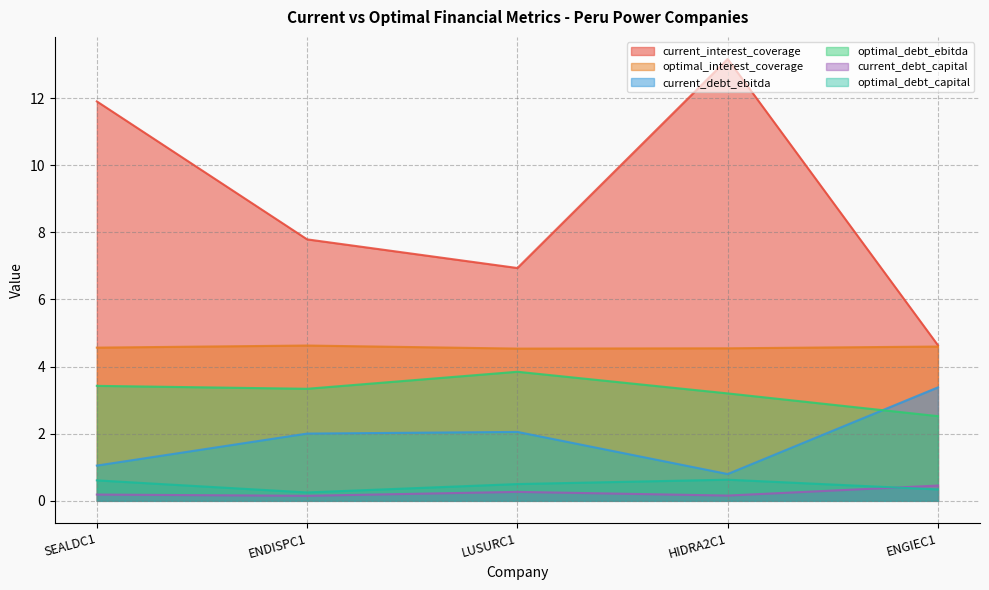

The value of current_debt_ebitda at HIDRA2C1 is 0.5. True or false?

False